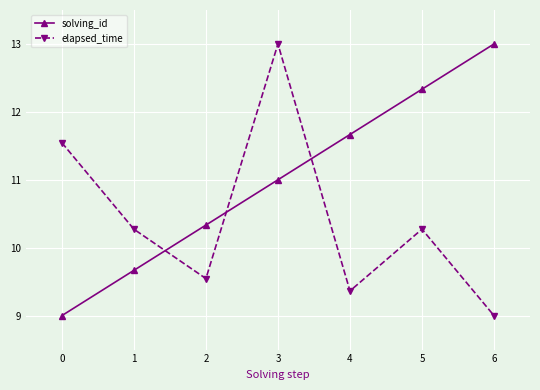

Reading right to left, extract all data points from this chart.

solving_id: 6=13.0	5=12.3	4=11.7	3=11.0	2=10.3	1=9.7	0=9.0
elapsed_time: 6=9.0	5=10.3	4=9.4	3=13.0	2=9.5	1=10.3	0=11.5